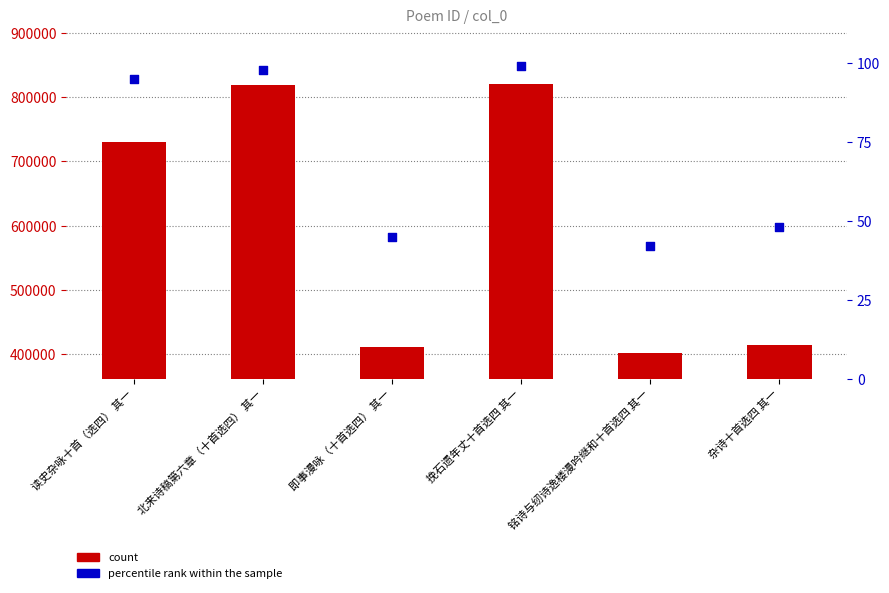

Is the value of percentile rank within the sample at 读史杂咏十首（选四） 其一 greater than the value of col_0 at 挽石遗年丈十首选四 其一?

No